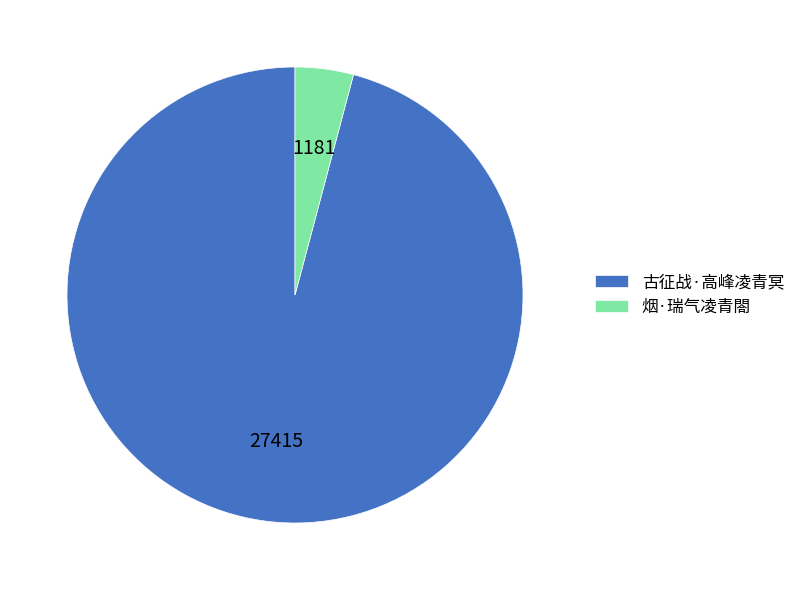

Does any single category account for the majority?

Yes